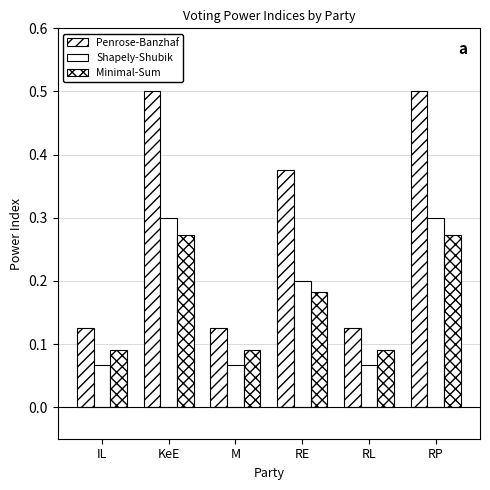

How many Minimal-Sum values are between 0 and 1?

6